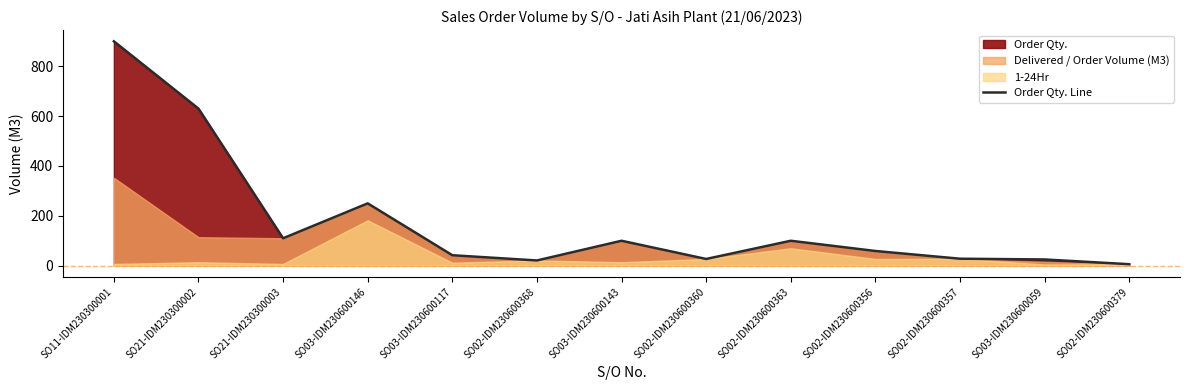

Reading right to left, extract all data points from this chart.

SO02-IDM230600379=6	SO03-IDM230600059=25	SO02-IDM230600357=28	SO02-IDM230600356=59	SO02-IDM230600363=100	SO02-IDM230600360=27	SO03-IDM230600143=100	SO02-IDM230600368=21	SO03-IDM230600117=42	SO03-IDM230600146=250	SO21-IDM230300003=110	SO21-IDM230300002=630	SO11-IDM230300001=900